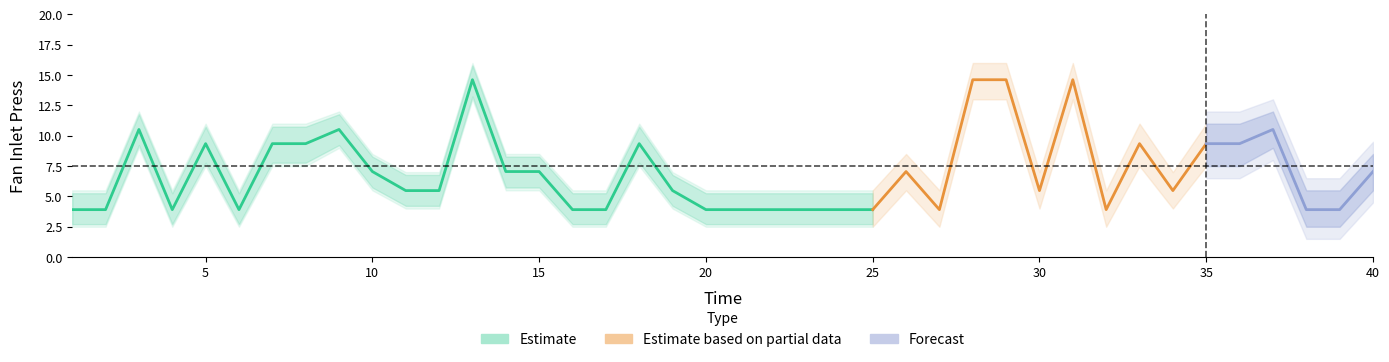

What is the approximate value of Fan Inlet Press upper at 37?

12.0